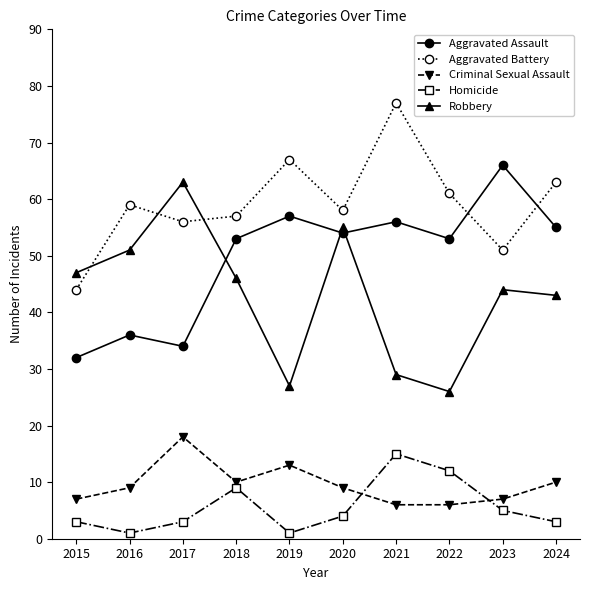

True or false: Robbery has more than 2 points higher than both neighbors.

True